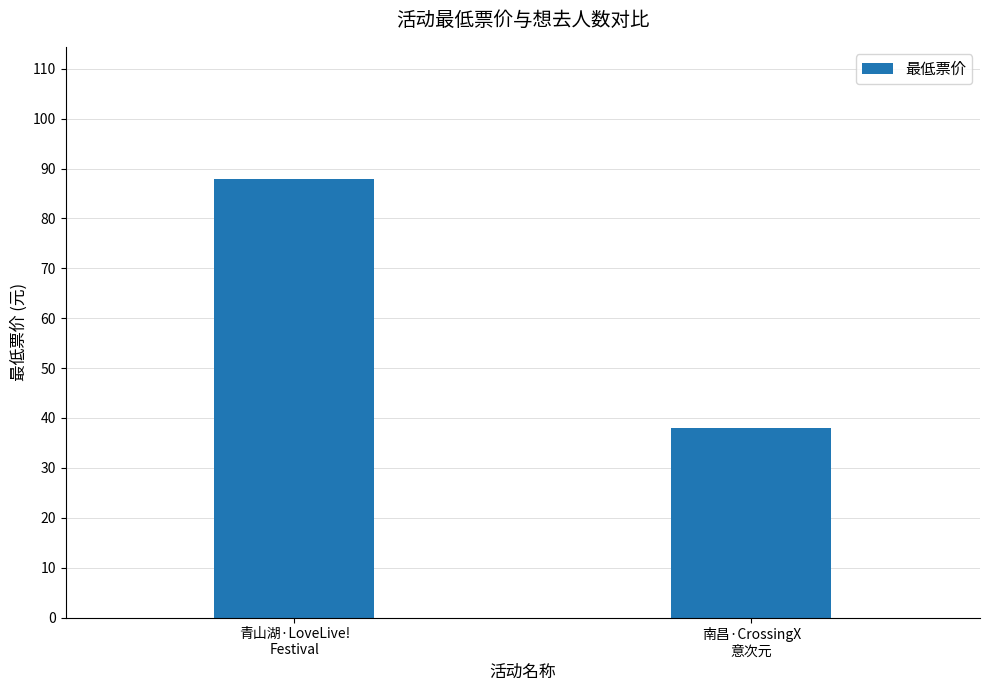

Rank the categories by value from highest to lowest.

青山湖·LoveLive!
Festival, 南昌·CrossingX
意次元